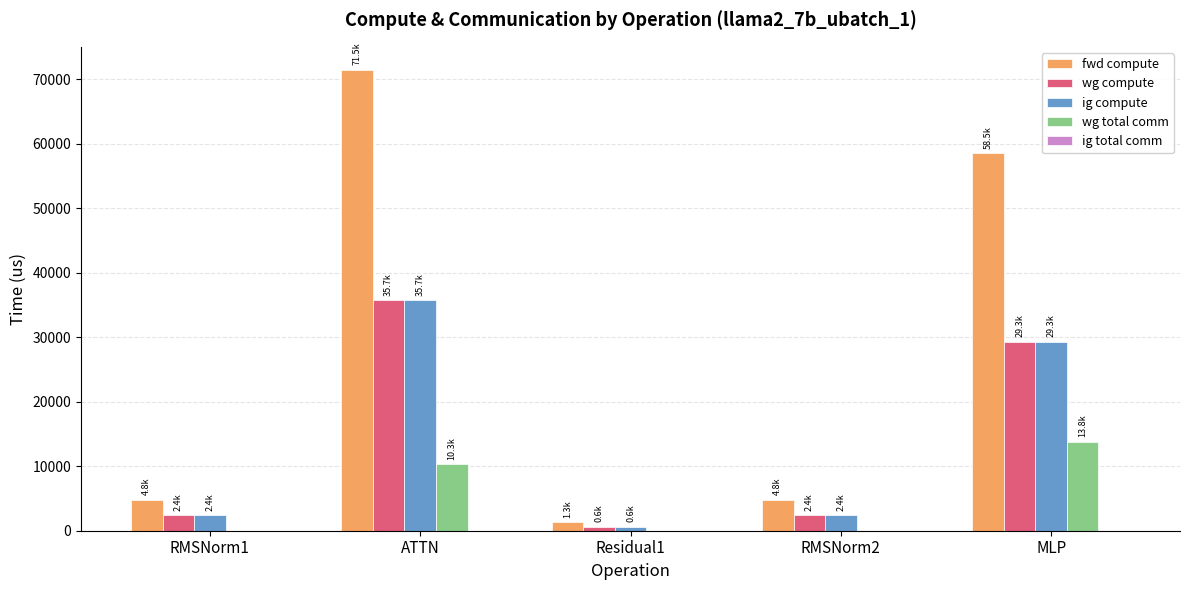

The ig compute series shows 2400.1 at RMSNorm1. True or false?

True